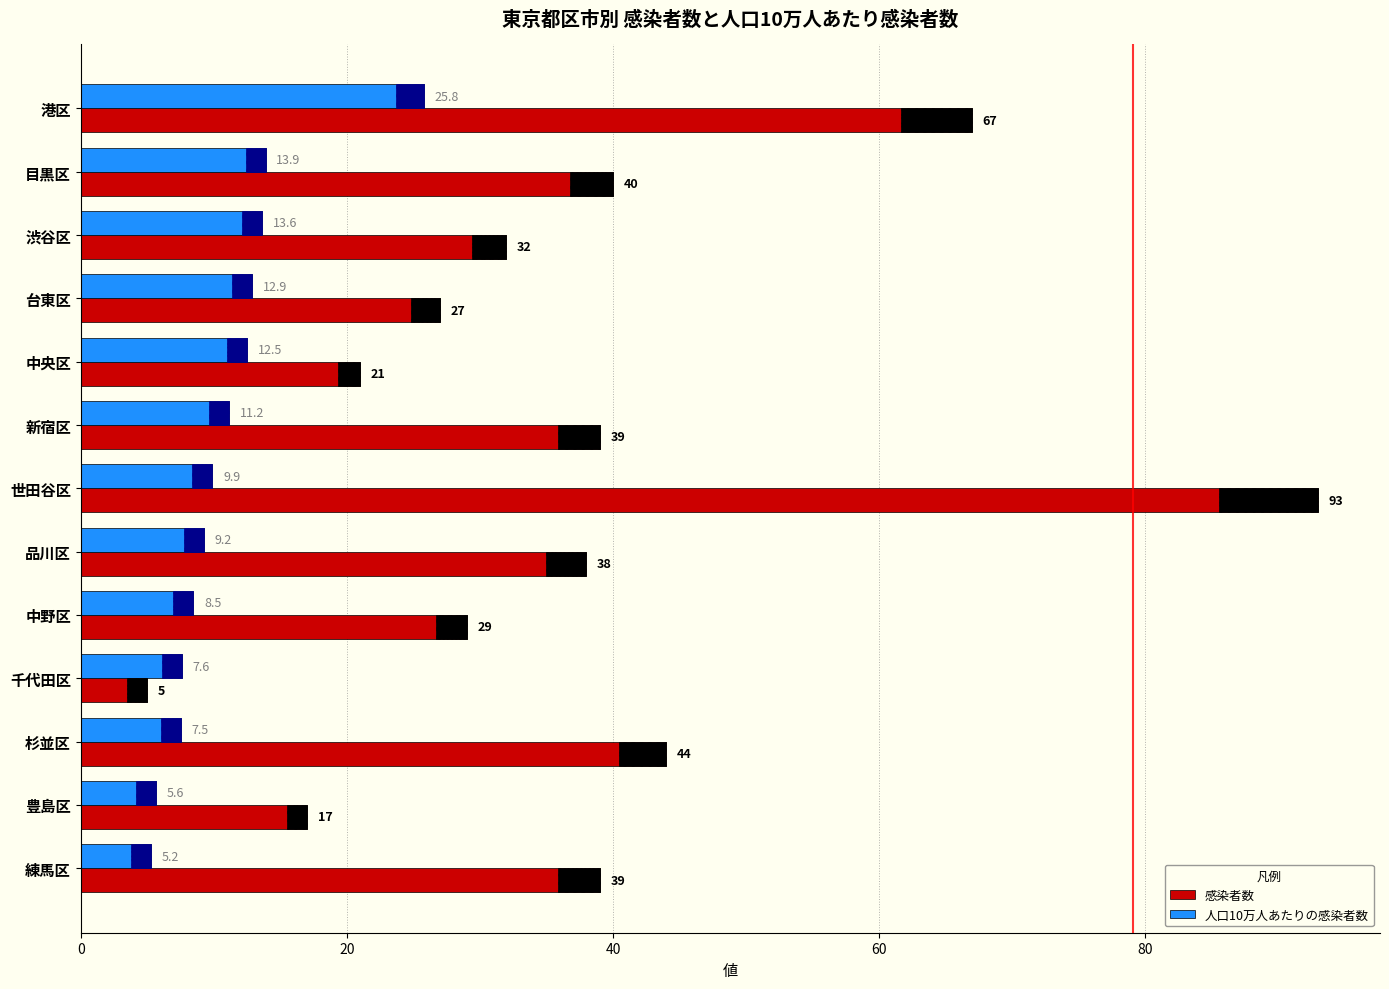

What is the approximate value of 人口10万人あたりの感染者数 at 渋谷区?

13.6